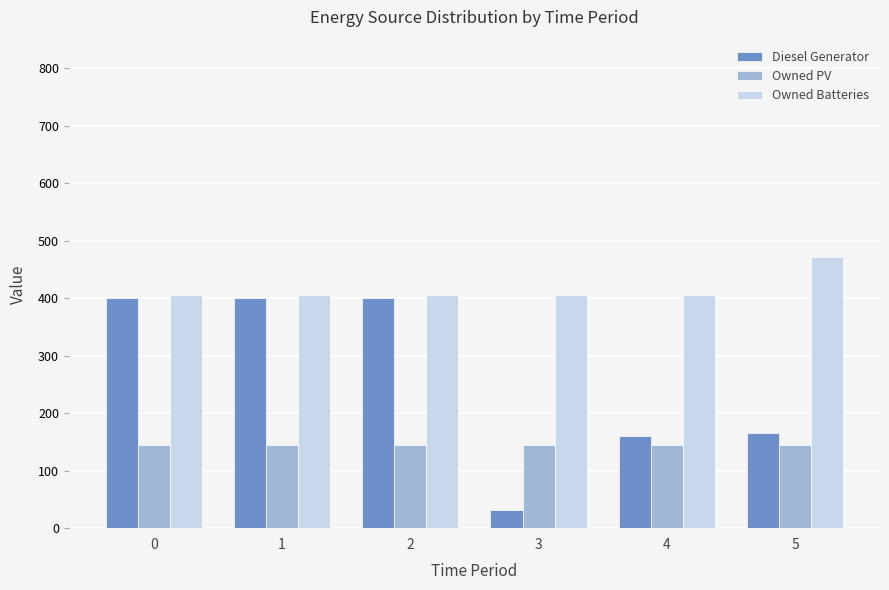

How many distinct data groups are displayed?

3